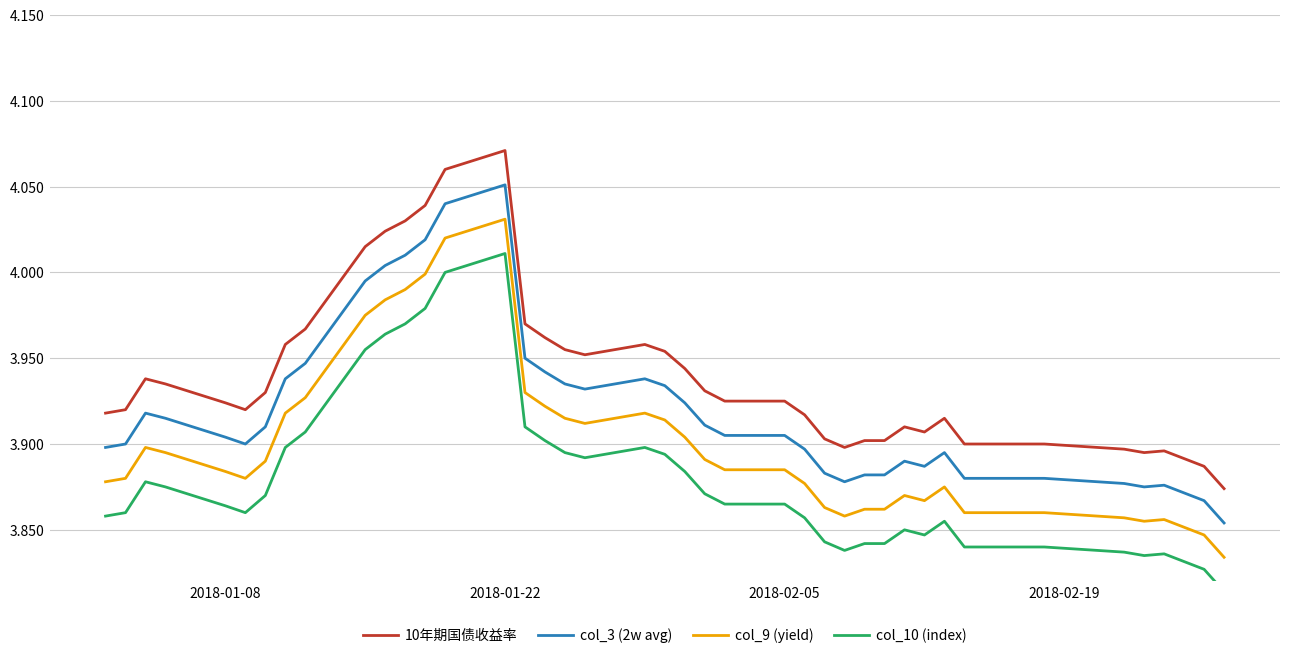

How many lines are shown in the chart?

4